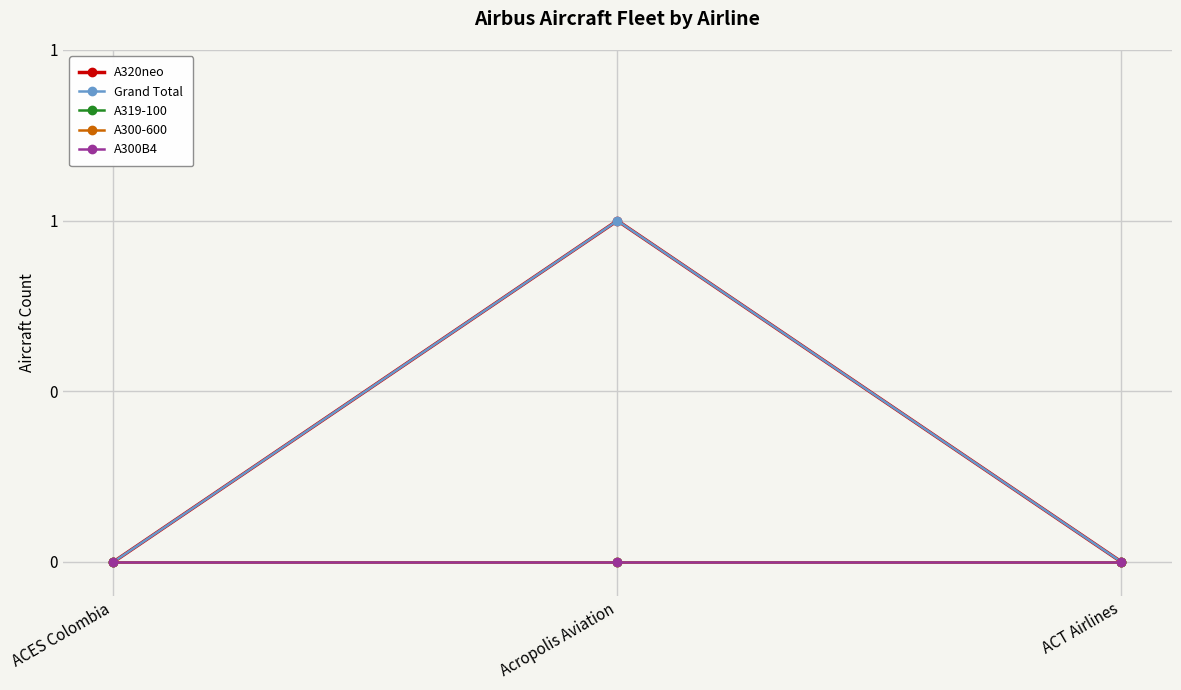

The value of Grand Total at ACT Airlines is 0. True or false?

True